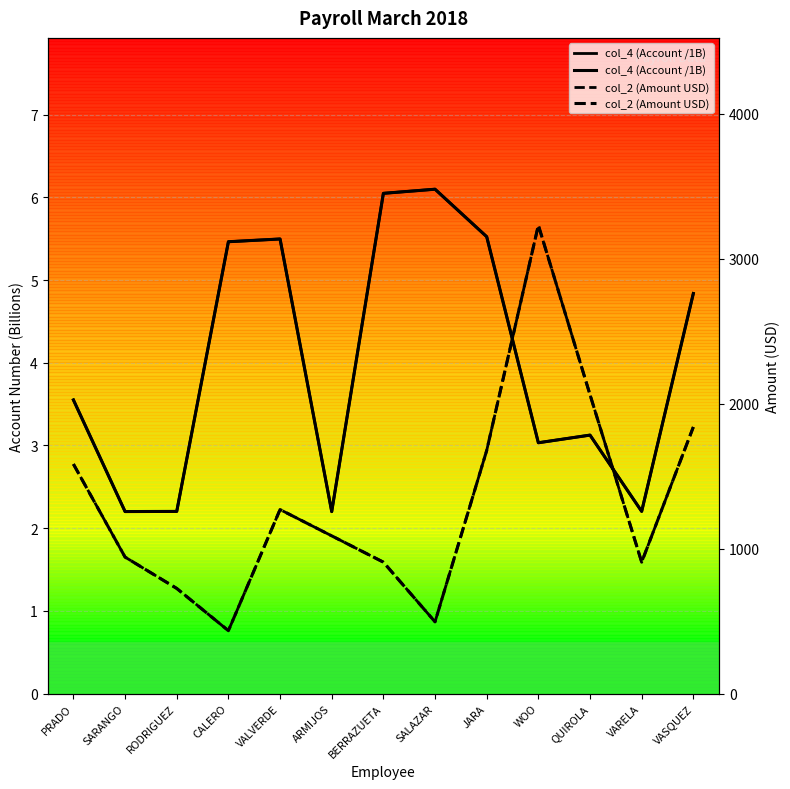

True or false: col_2 (Amount USD) has more than 0 interior local peaks.

True